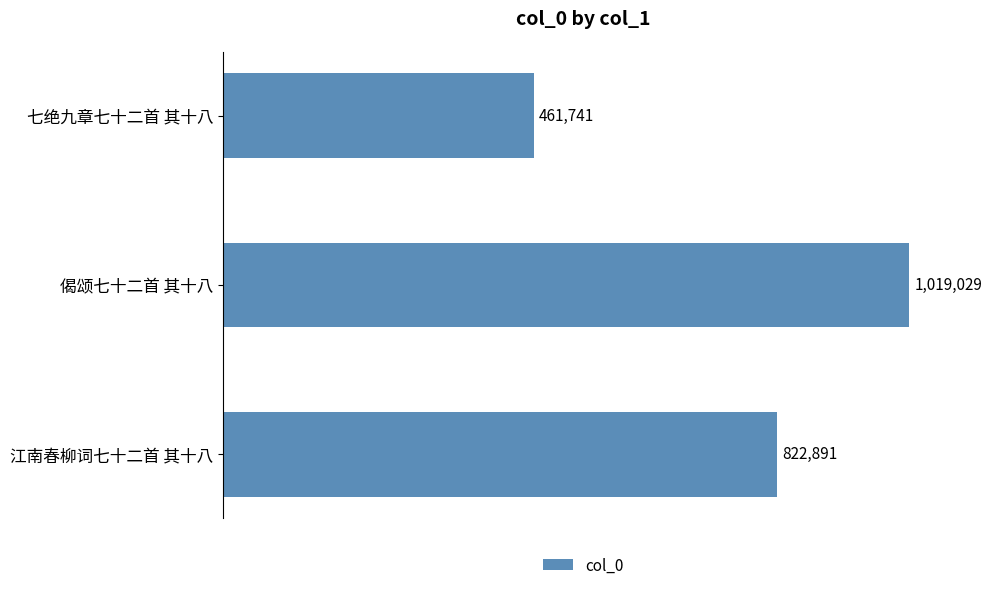

What is the minimum value shown in the chart?

461741